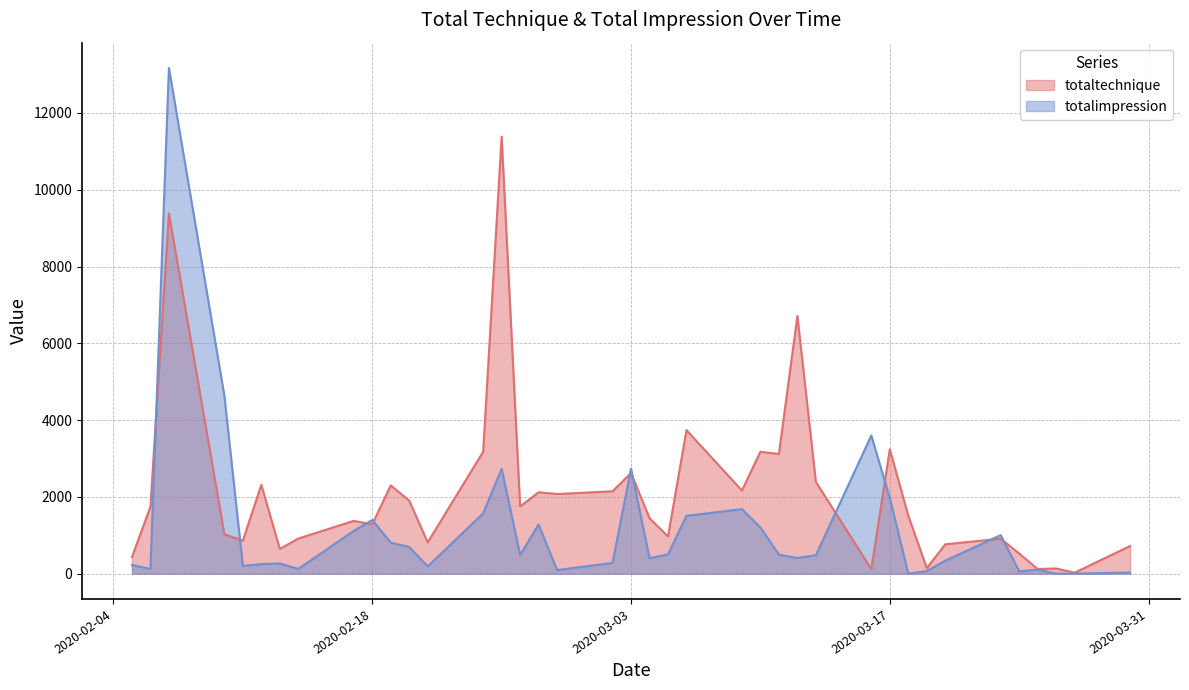

In totaltechnique, how many points are higher than both neighbors (excluding endpoints)?

13